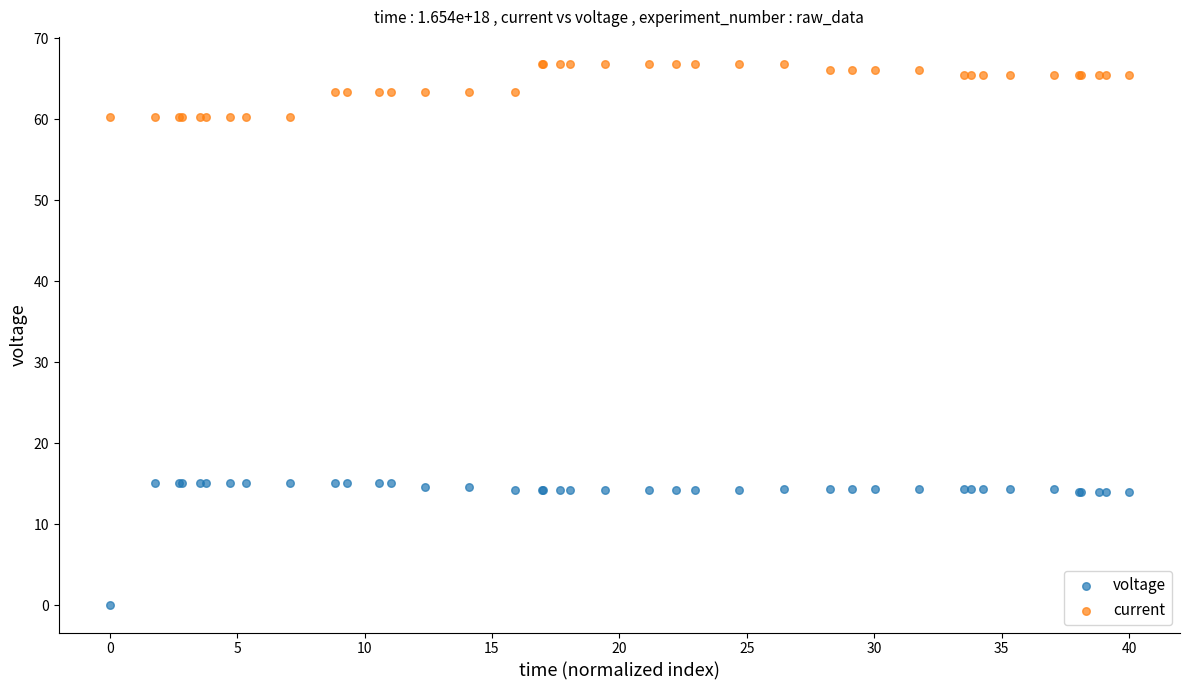

What is the X range (max minus min) for the scatter plot?

40.0